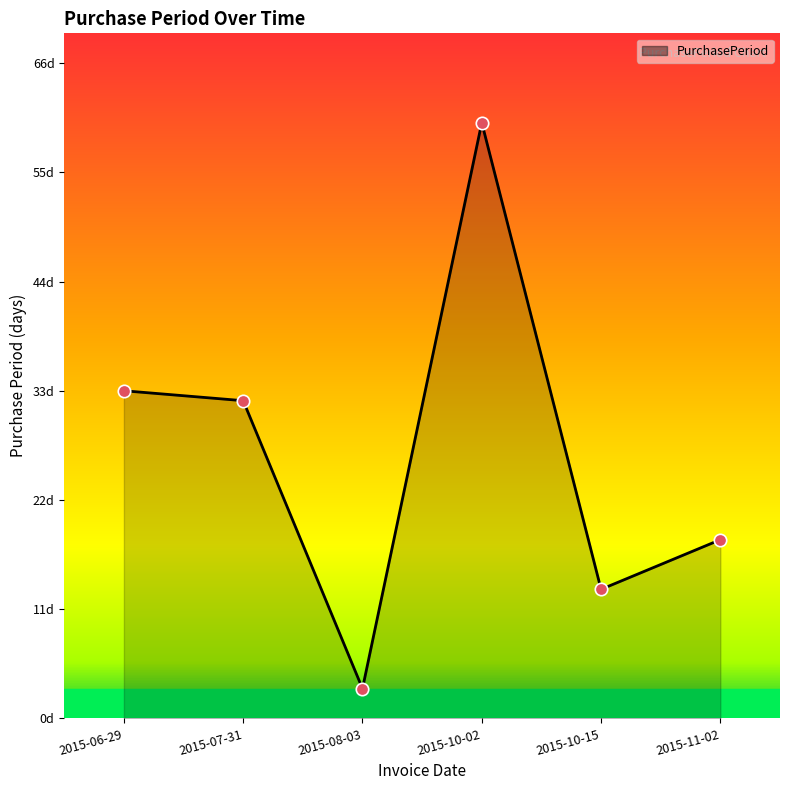

What is the change in value from 2015-10-02 to 2015-11-02?

-42